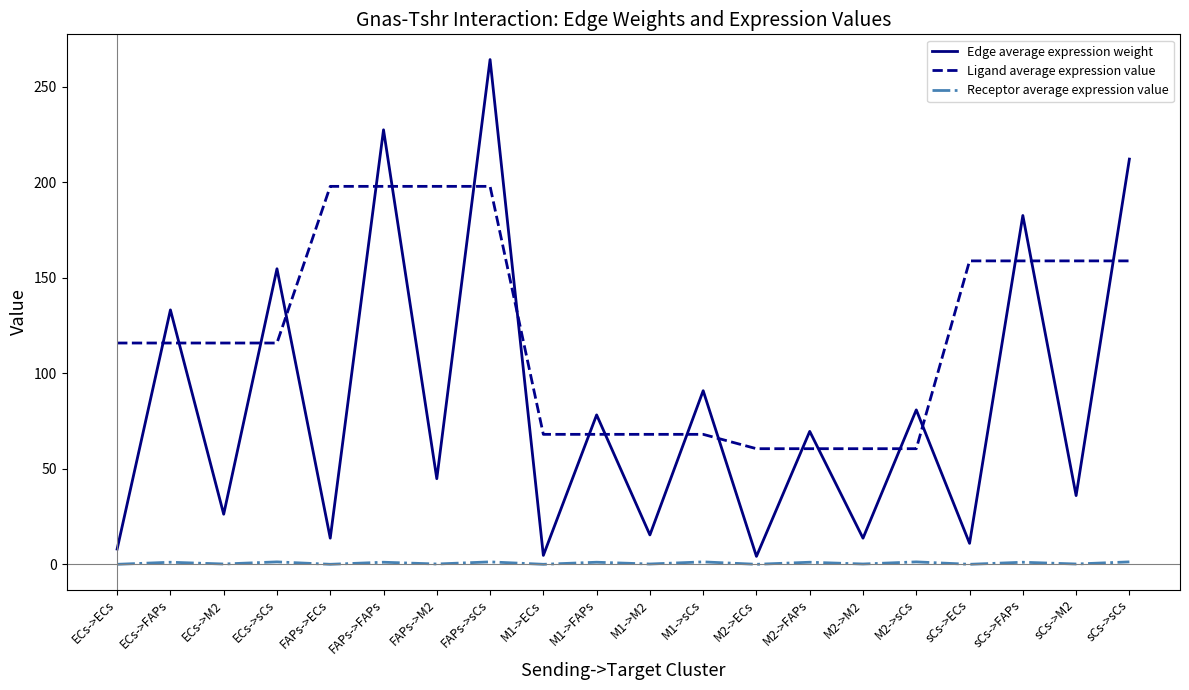

What is the maximum value shown in the chart?

264.1